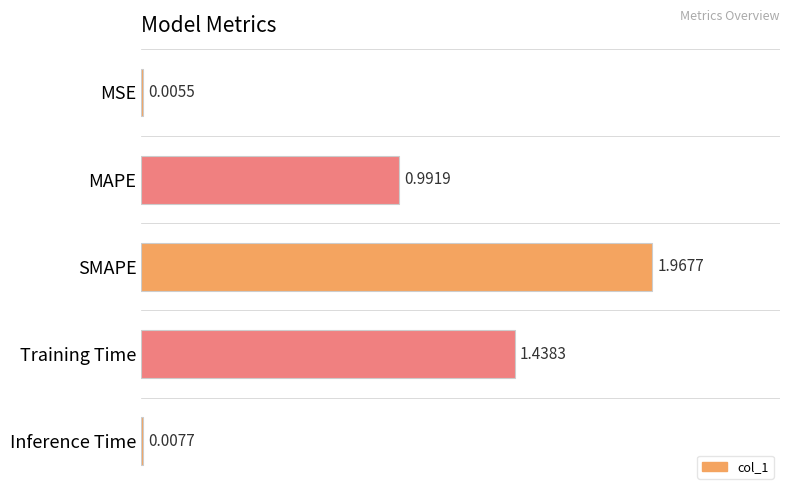

What is the change in value from MSE to SMAPE?

+2.0